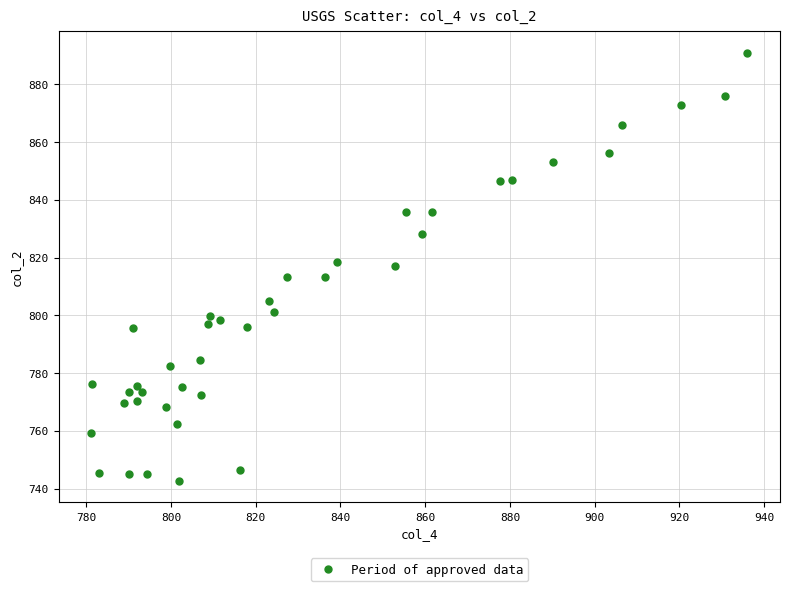

What is the range of X values (max minus min)?

154.8